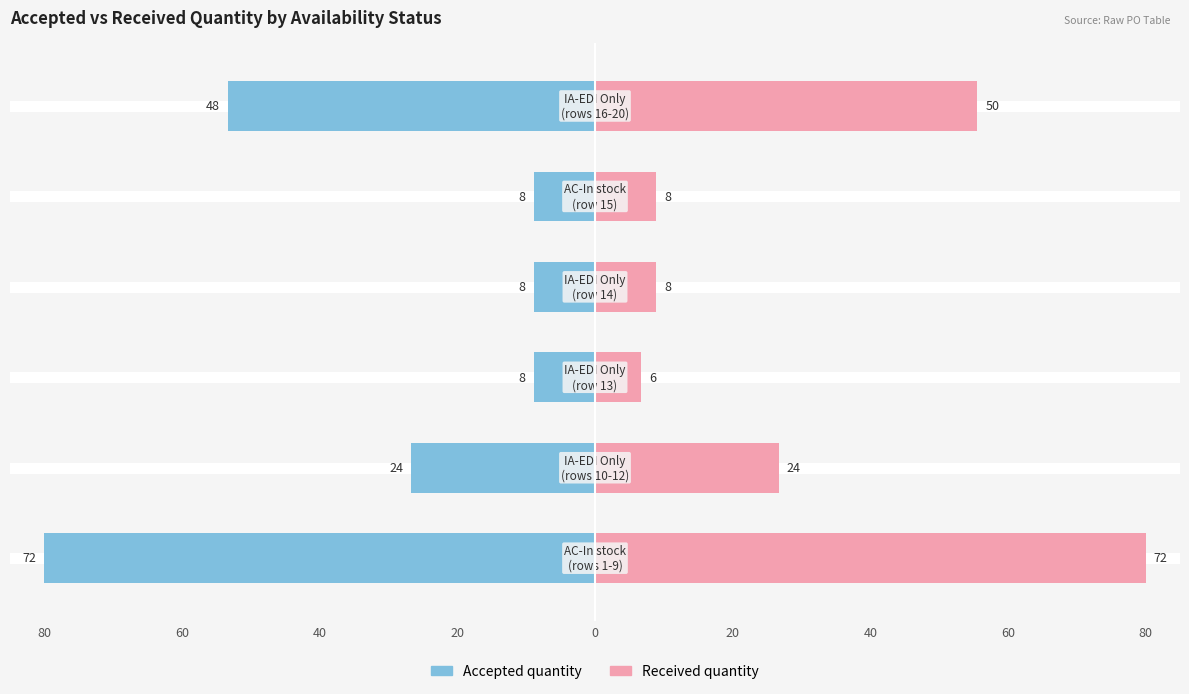

Are the bars grouped side by side (vs. stacked)?

Yes